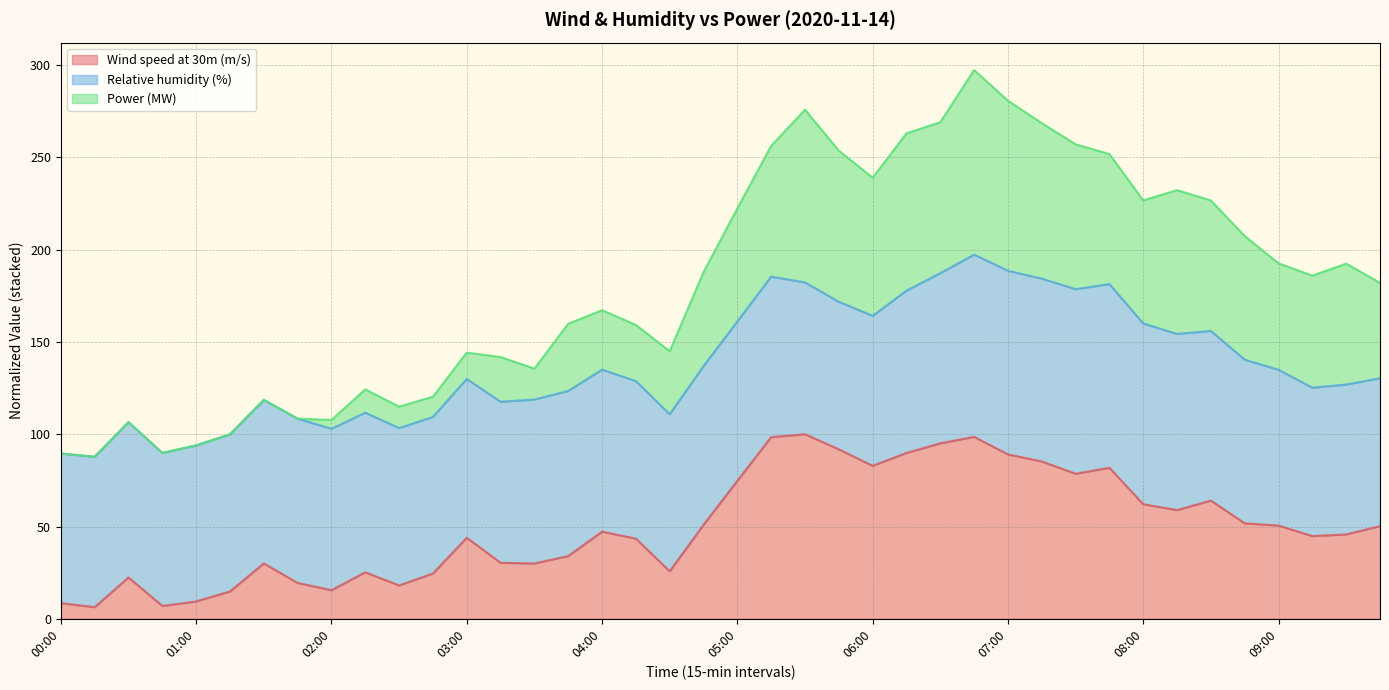

True or false: Wind speed at 30m (m/s) has a value of 82.9 at 06:00.

True